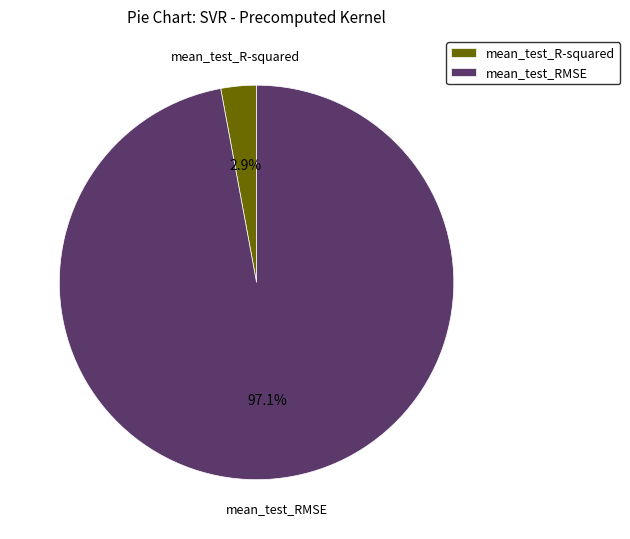

Between mean_test_R-squared and mean_test_RMSE, which is larger?

mean_test_RMSE